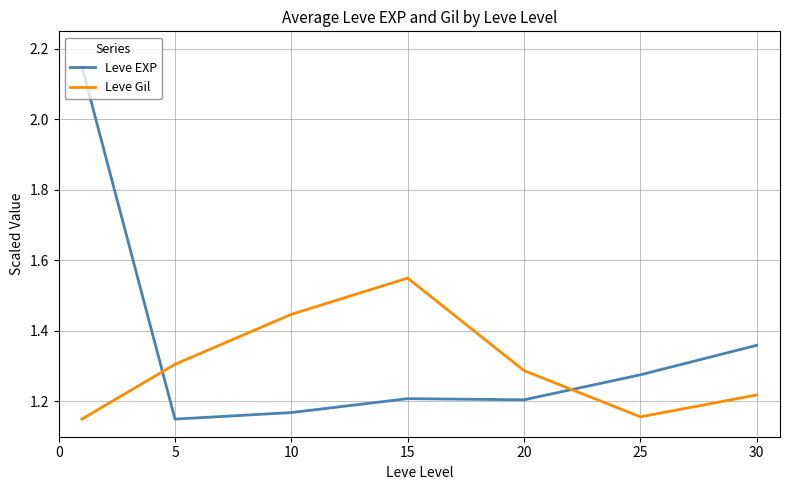

List the series in order of their peak value, highest first.

Leve EXP, Leve Gil